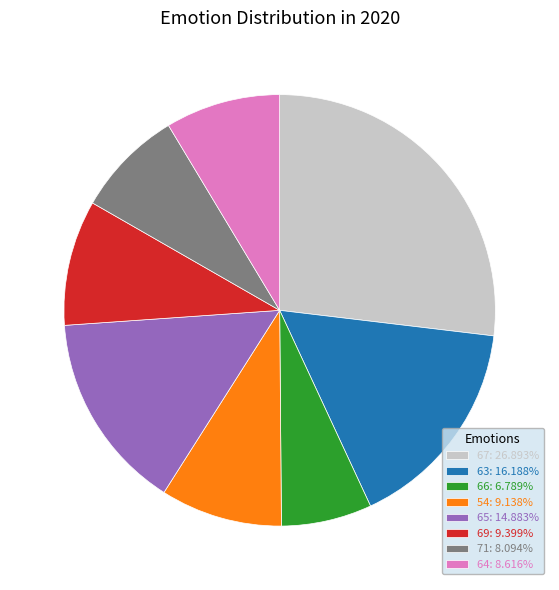

Approximately how many times larger is the value at 71: 8.094% compared to 69: 9.399%?

0.9